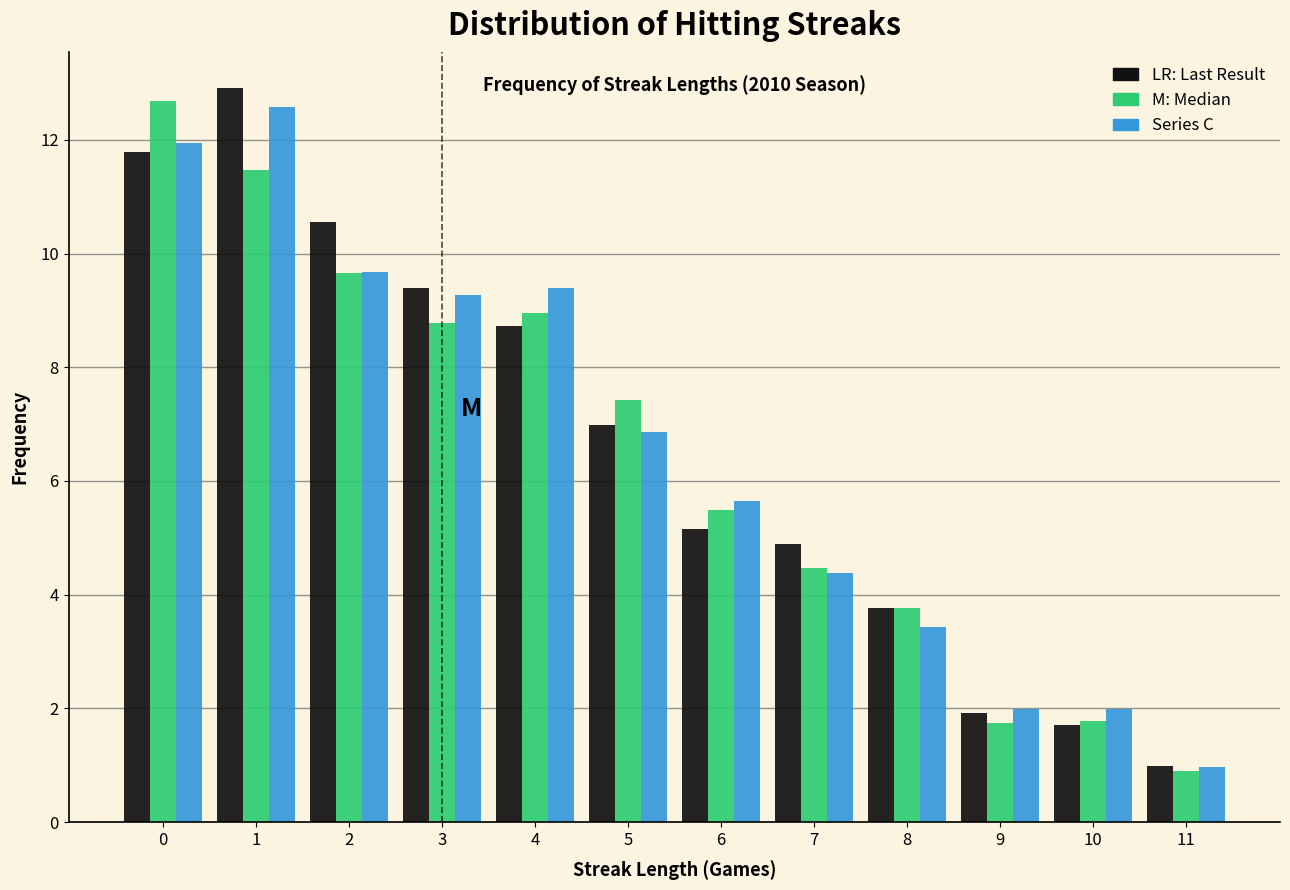

What is the difference between the highest and lowest values at 5?

0.6